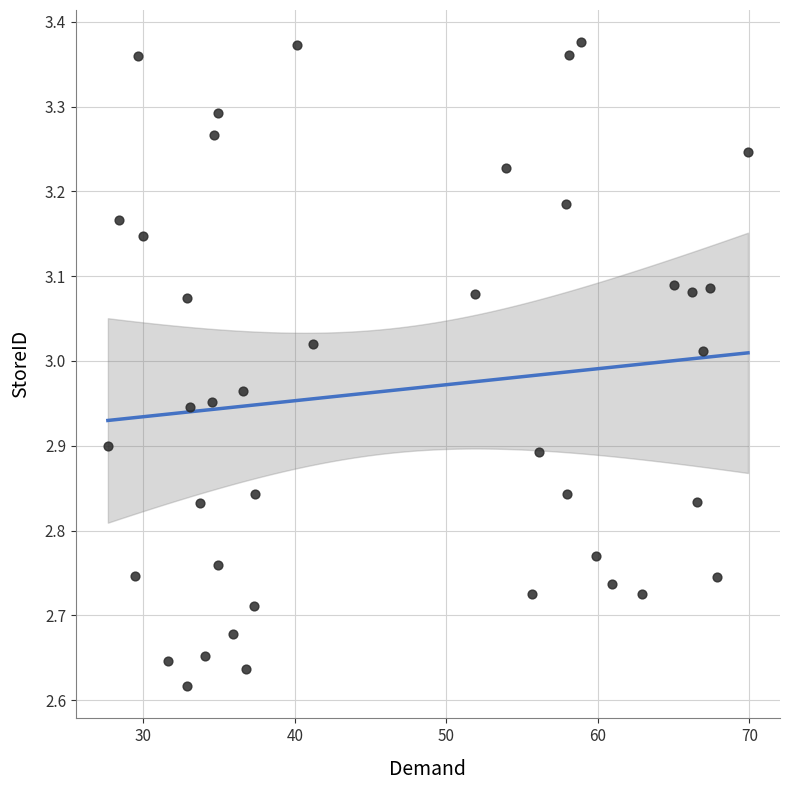

What is the range of X values (max minus min)?

42.3